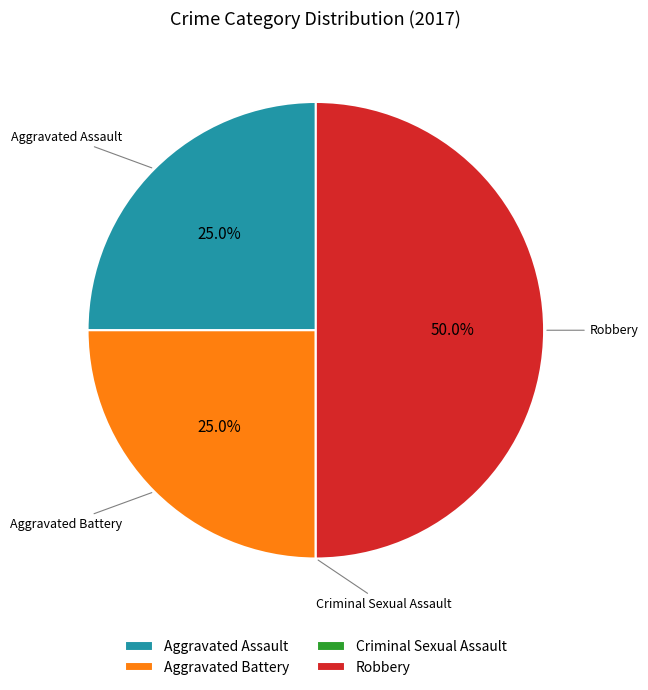

Approximately how many times larger is the value at Aggravated Battery compared to Aggravated Assault?

1.0